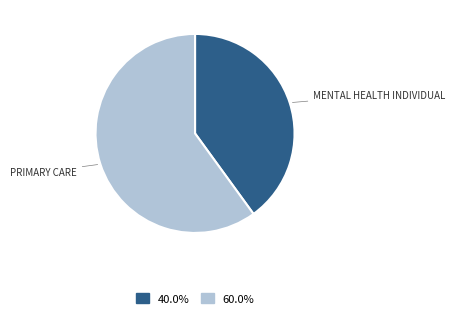

Is there a majority slice in this chart?

Yes